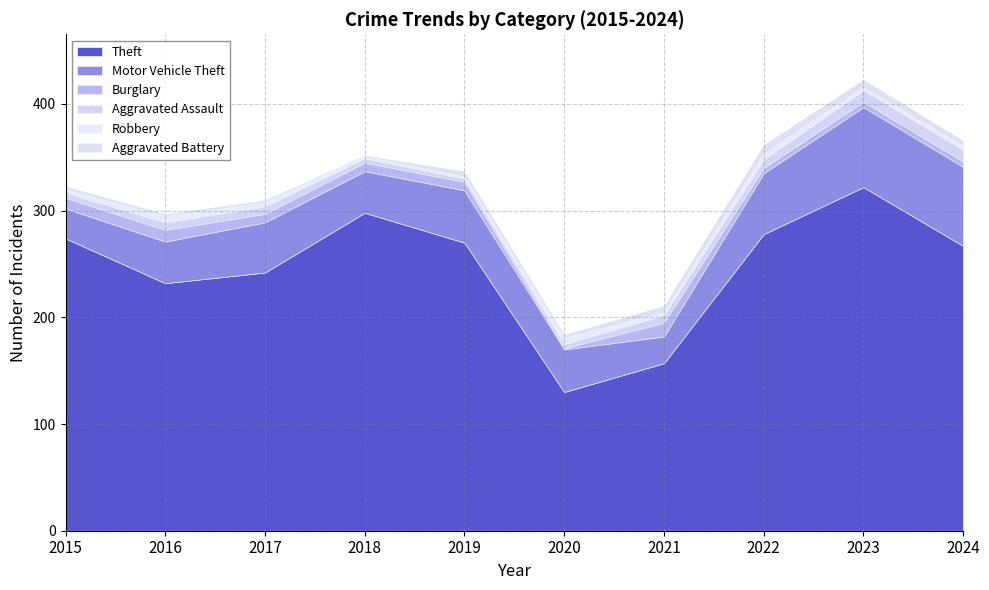

At how many categories does at least one series exceed 88?

10